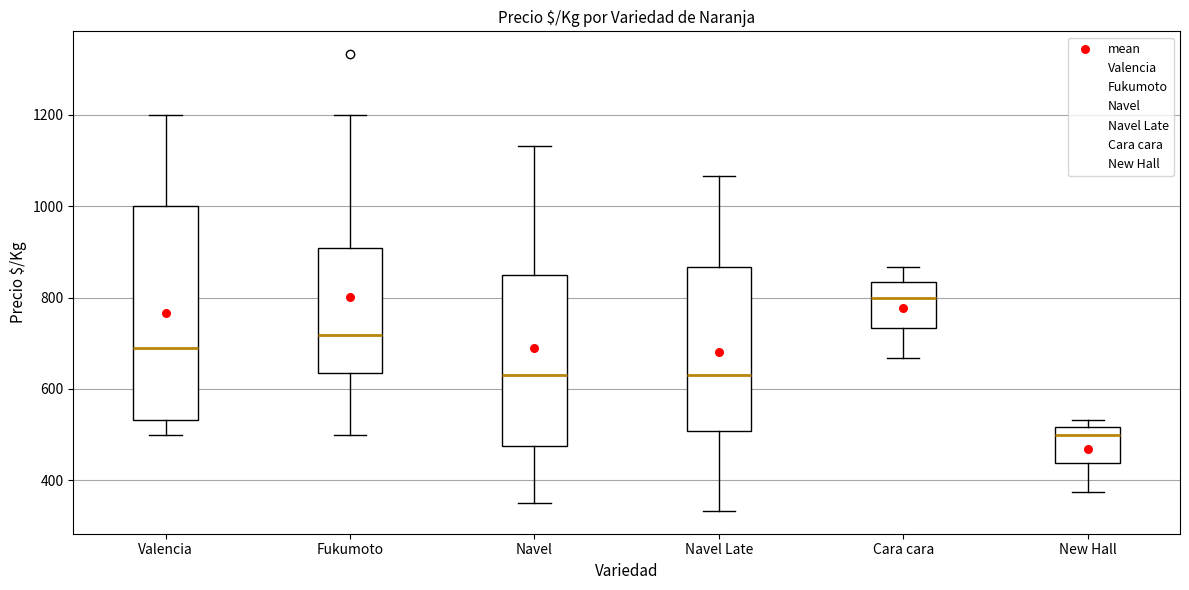

Which box has the lowest median line?

New Hall